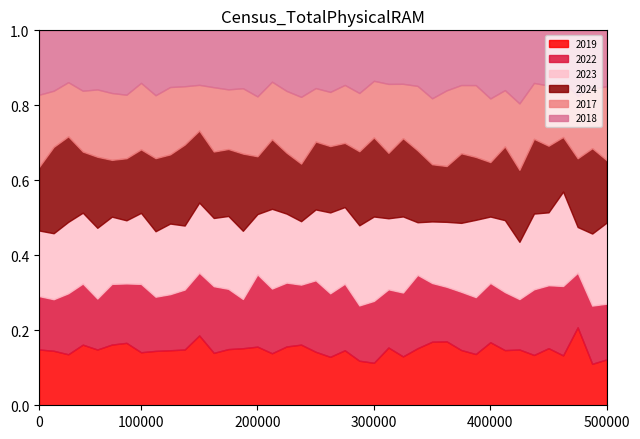

What are all the series names shown in the legend?

2019, 2022, 2023, 2024, 2017, 2018